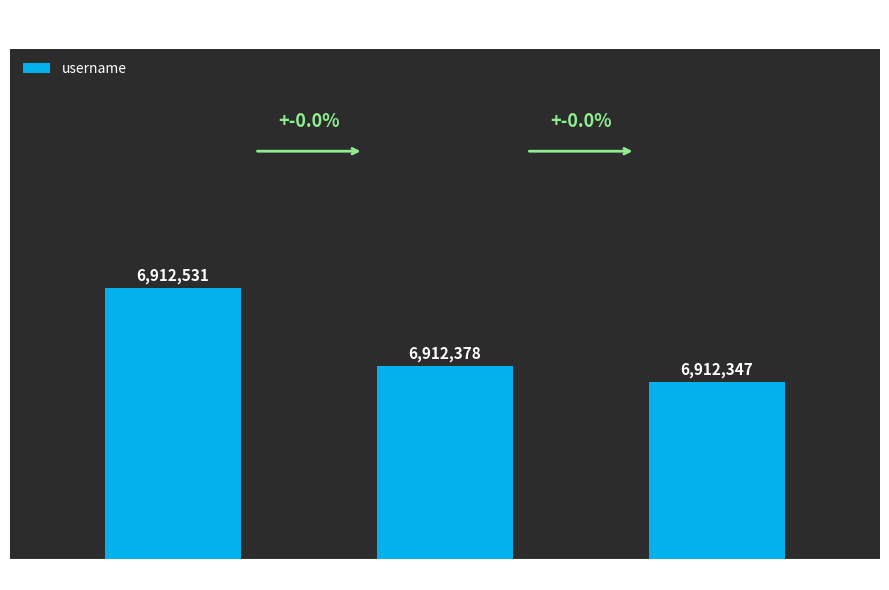

What is the value of the 3rd bar from the left?

6912347